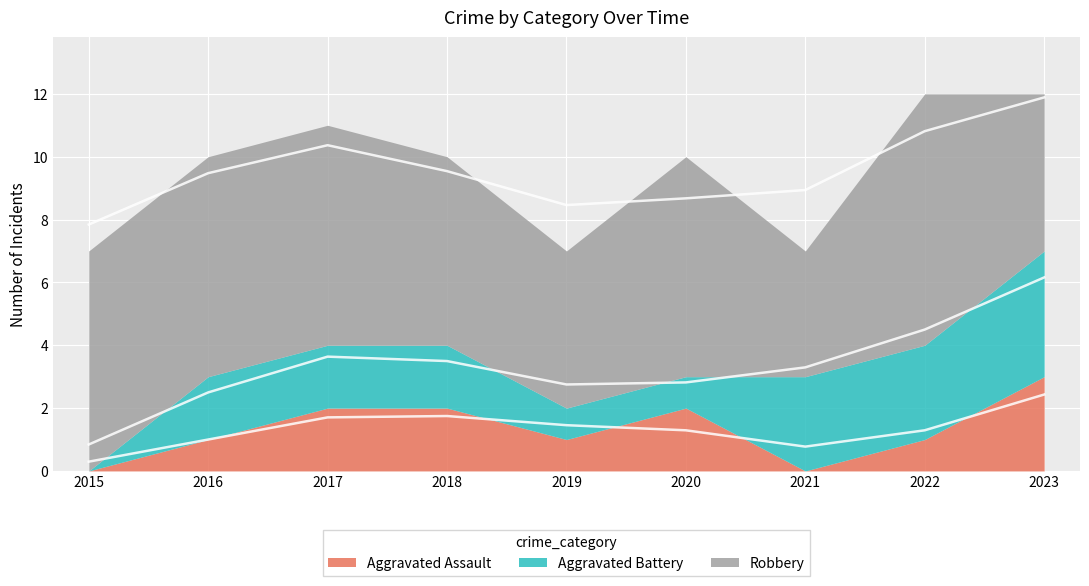

What is the sum of all Aggravated Assault values?

12